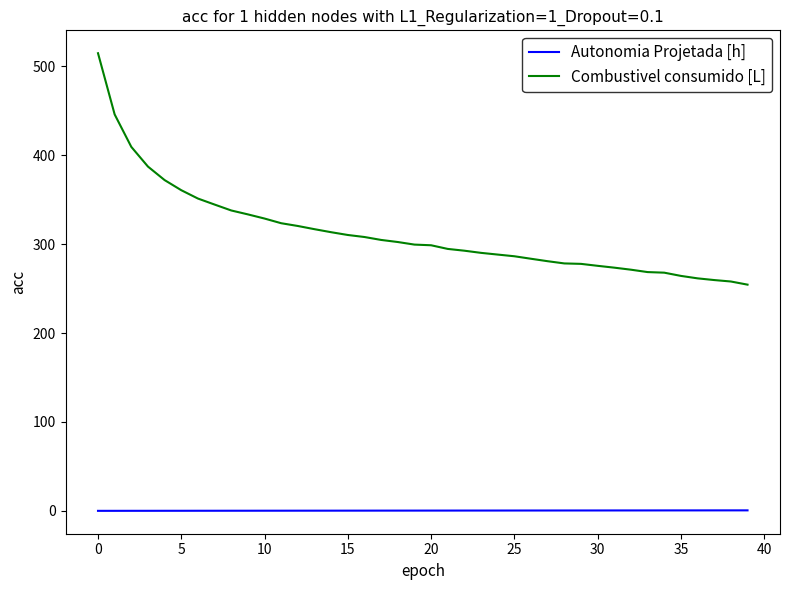

What is the maximum value shown in the chart?

514.8